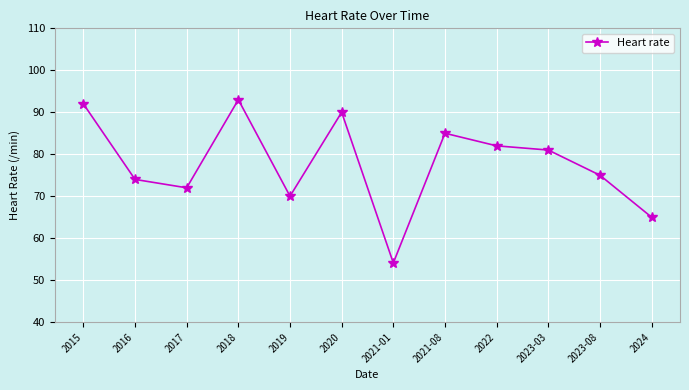

Where is the first local minimum?

2017